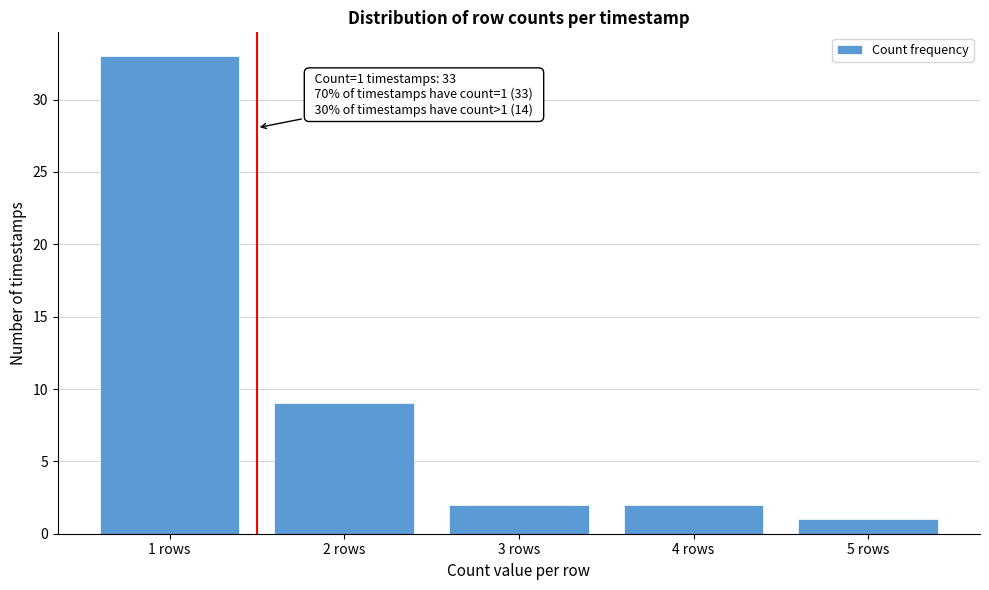

Reading left to right, list all the values displayed in this chart.

33	9	2	2	1